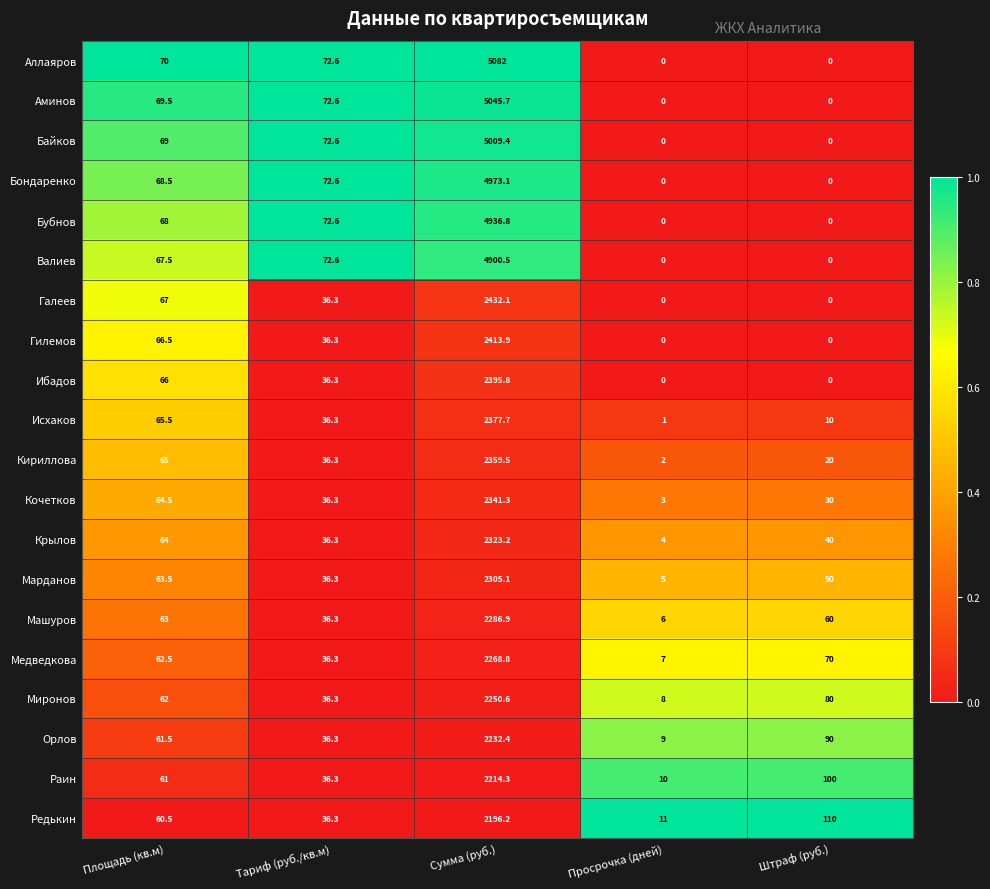

What is the average value of the Крылов series?

493.5